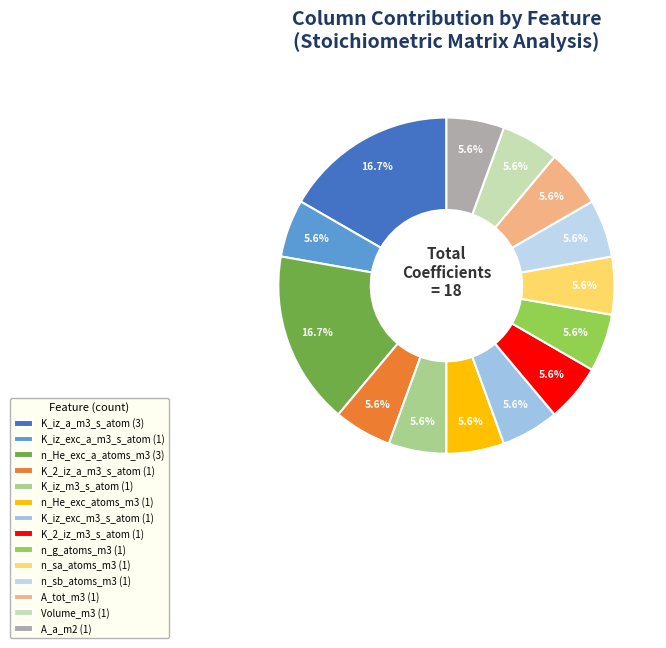

How many segments does this pie chart have?

14